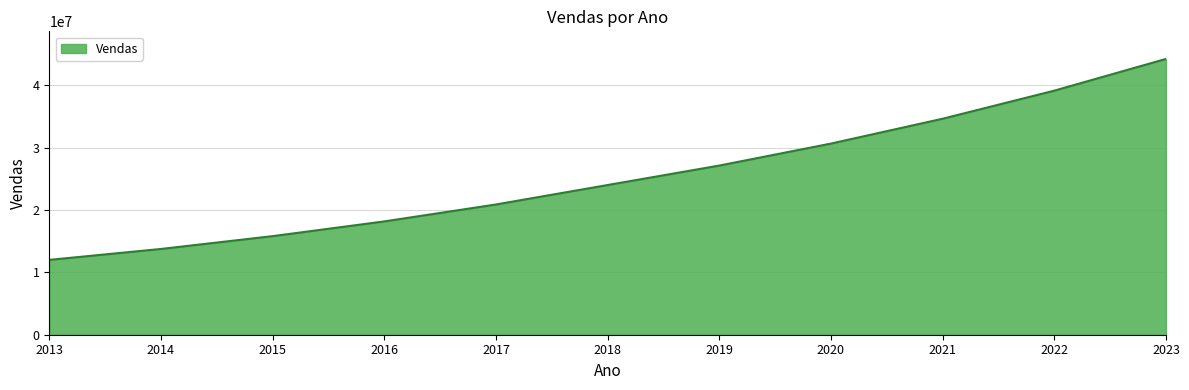

Reading left to right, extract all data points from this chart.

12000000.0	13749542.6	15804072.0	18165600.0	20880000.0	24000000.0	27120000.0	30645600.0	34629528.0	39131366.0	44218444.0